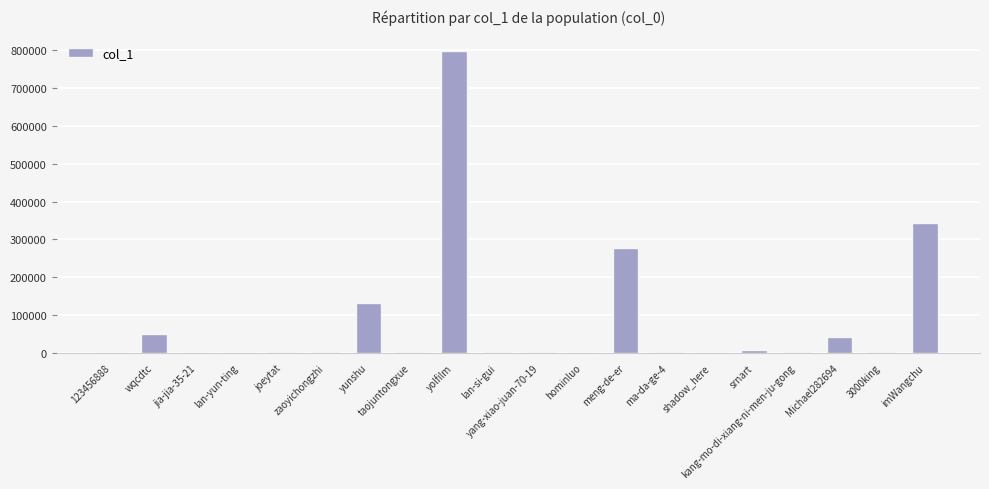

What is the maximum value shown in the chart?

799841